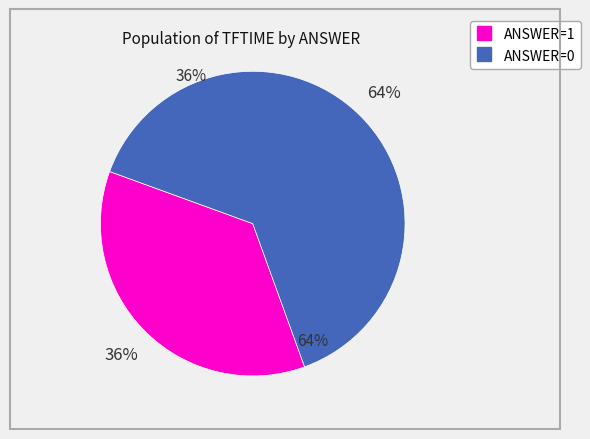

To the nearest percent, what is the average slice percentage?

50%